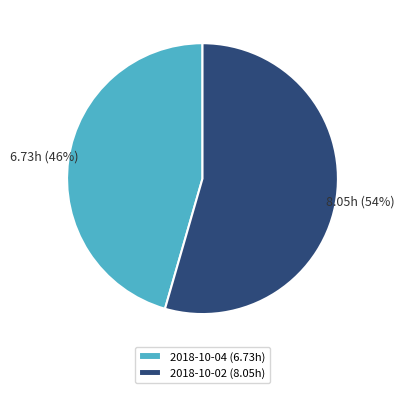

Is there any slice that represents more than half of the pie?

Yes